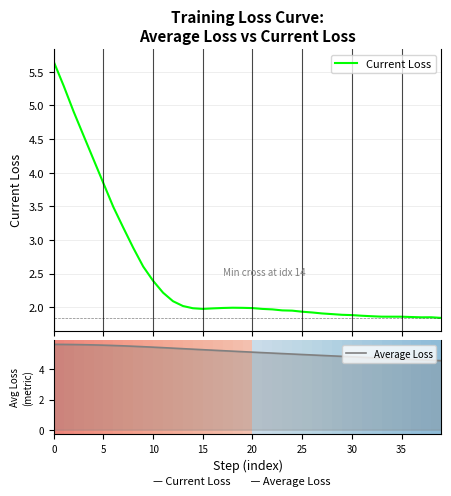

What is the difference between the maximum and minimum values in the Average Loss series?

1.1